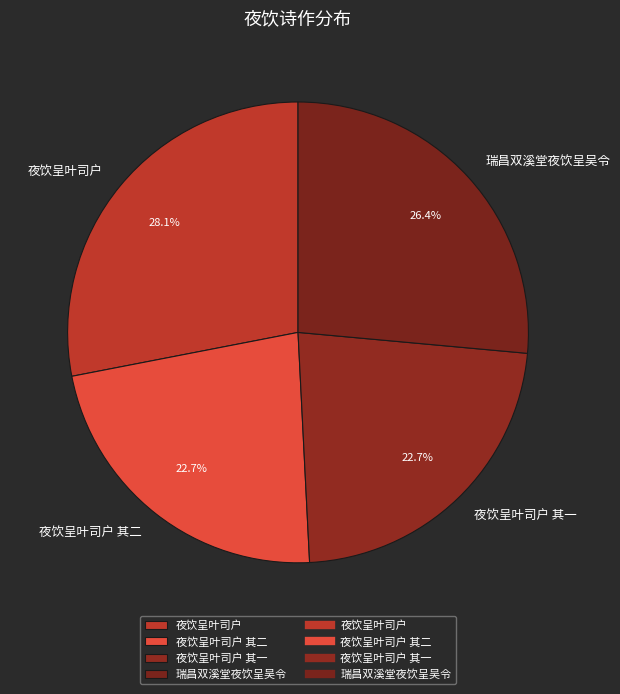

Is there a majority slice in this chart?

No